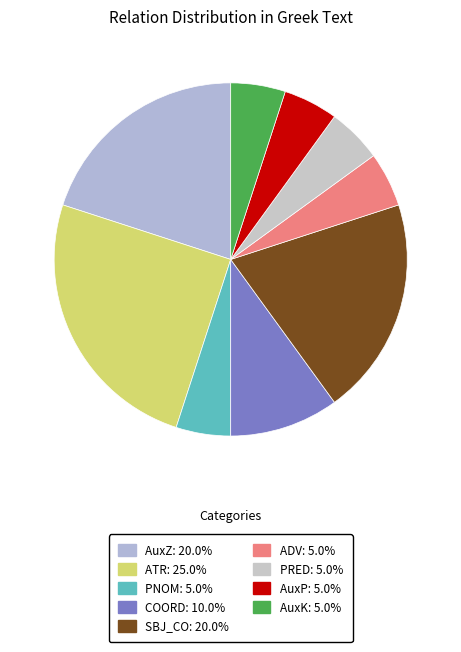

Does any single category account for the majority?

No